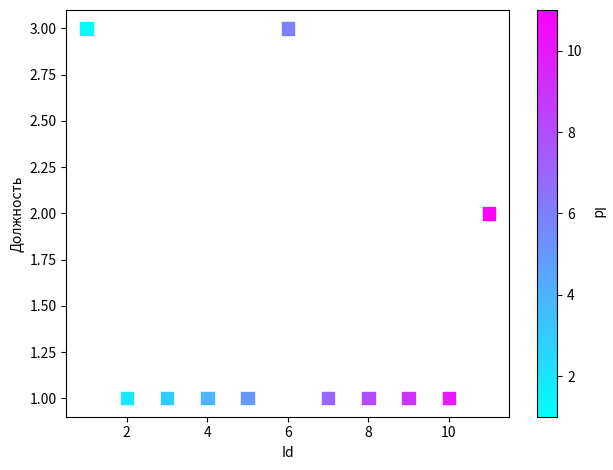

What is the range of X values (max minus min)?

10